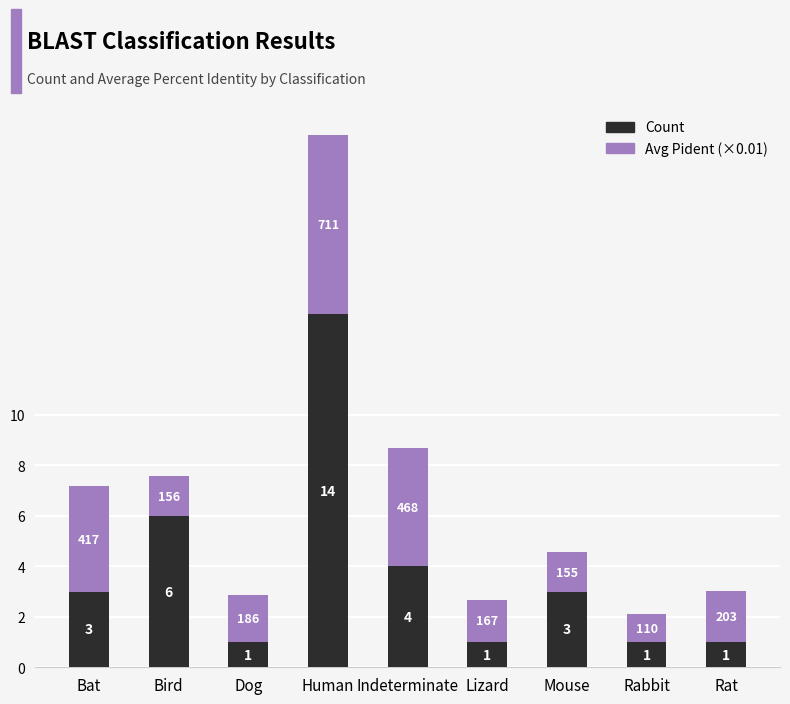

How many data points in Count are less than 3?

4